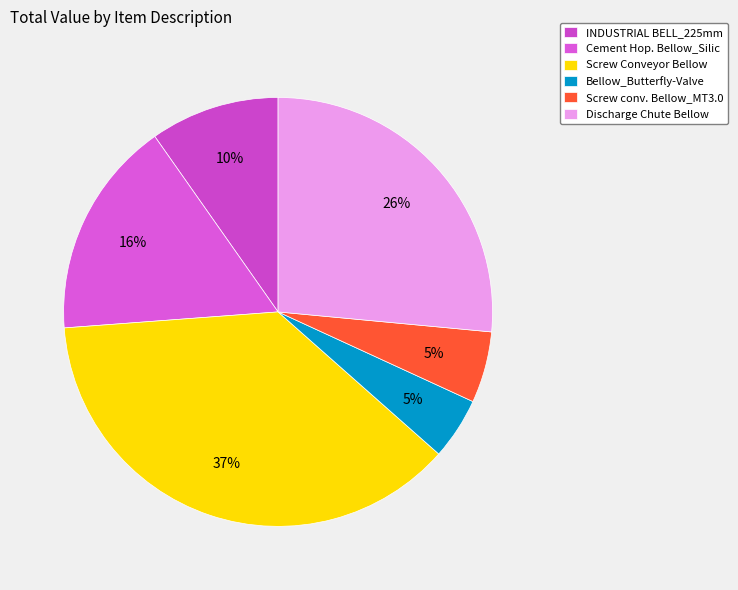

What is the largest slice in the pie chart?

Screw Conveyor Bellow